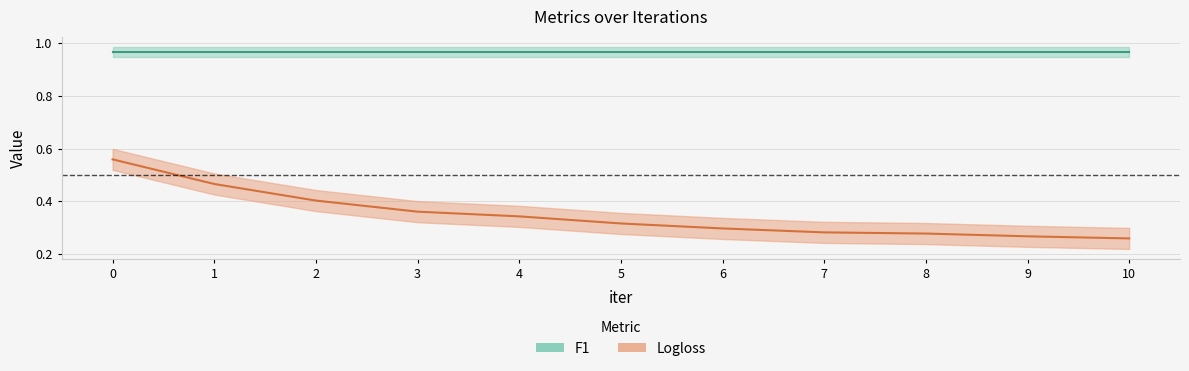

Rank the categories by value from lowest to highest.

10, 9, 8, 7, 6, 5, 4, 3, 2, 1, 0